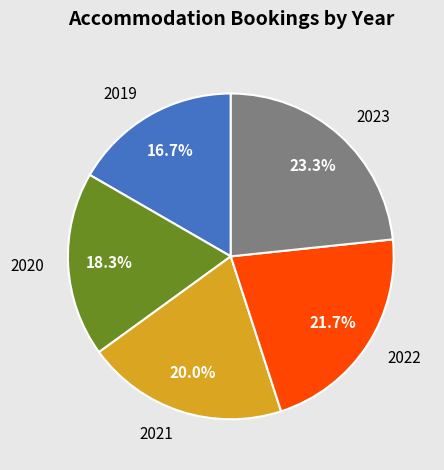

To the nearest percent, what is the difference between the 2021 and 2023 slice percentages?

3%